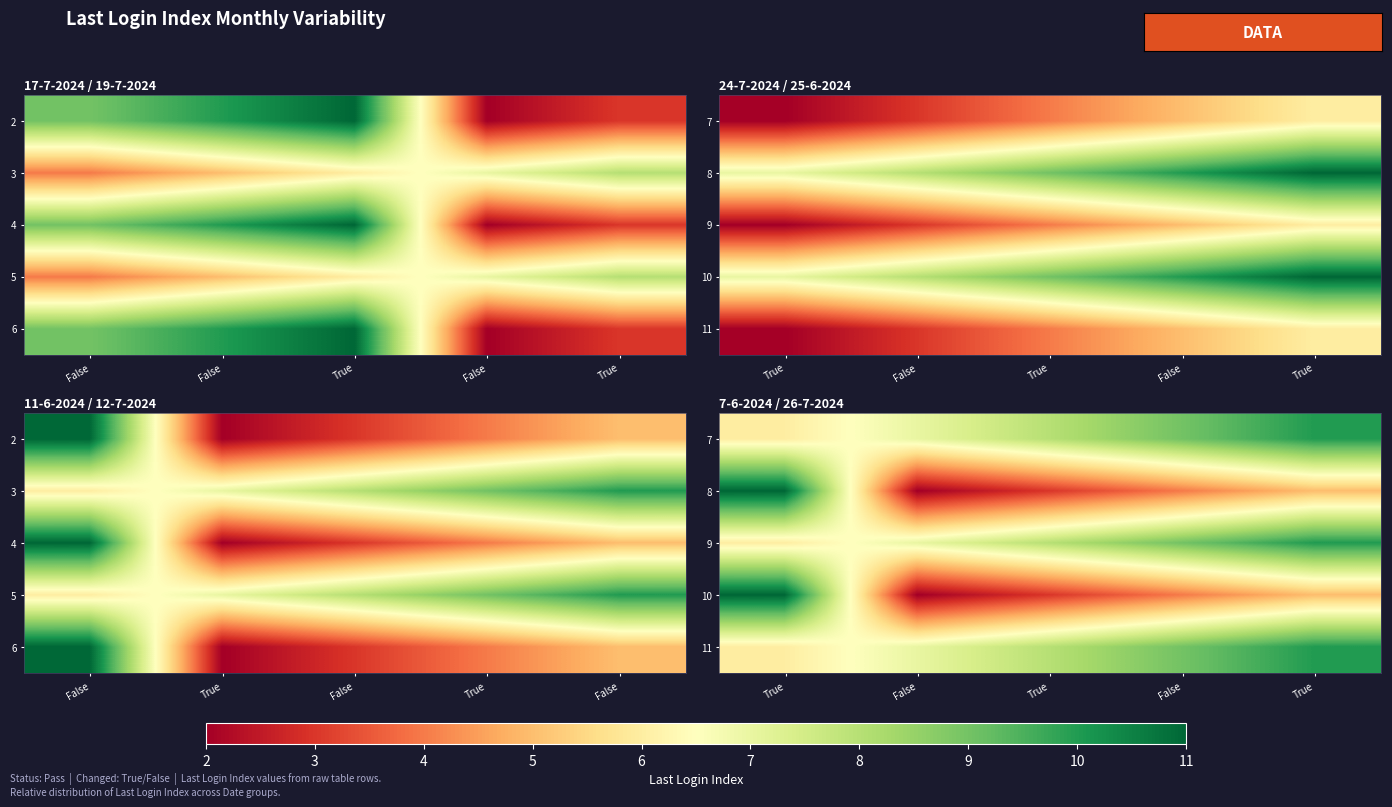

At which category is the sum across all series the highest?

True